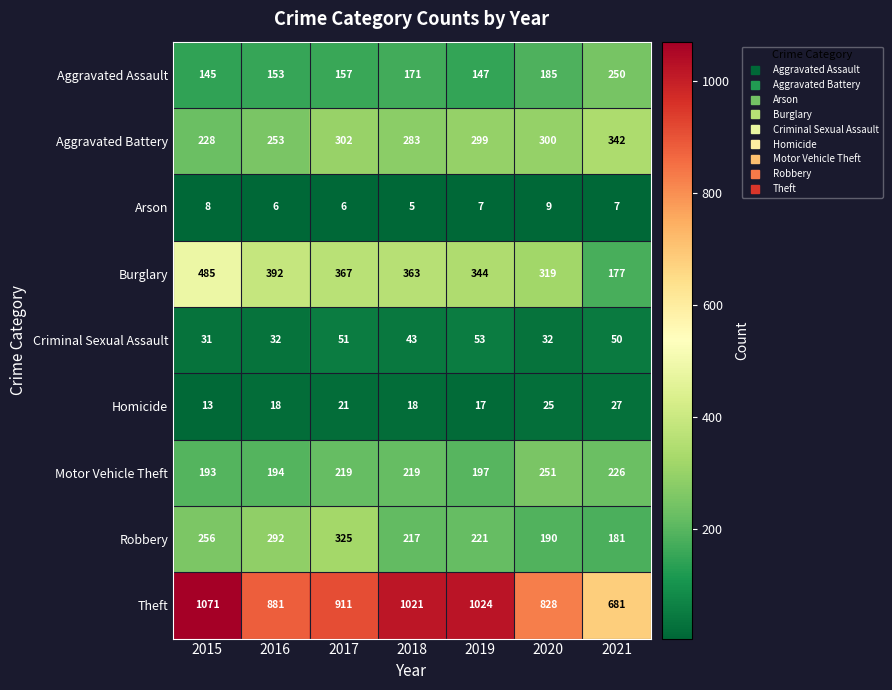

Rank the series by their maximum value, from highest to lowest.

Theft, Burglary, Aggravated Battery, Robbery, Motor Vehicle Theft, Aggravated Assault, Criminal Sexual Assault, Homicide, Arson